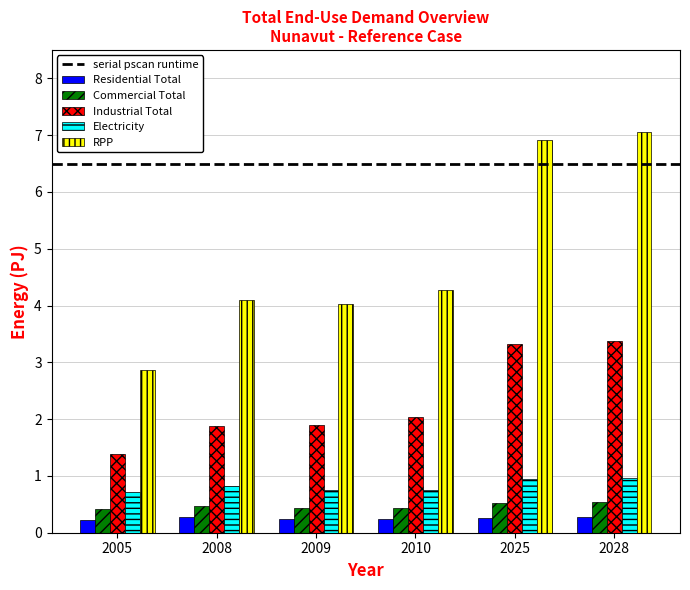

Is the value of RPP at 2009 greater than the value of Industrial Total at 2025?

Yes